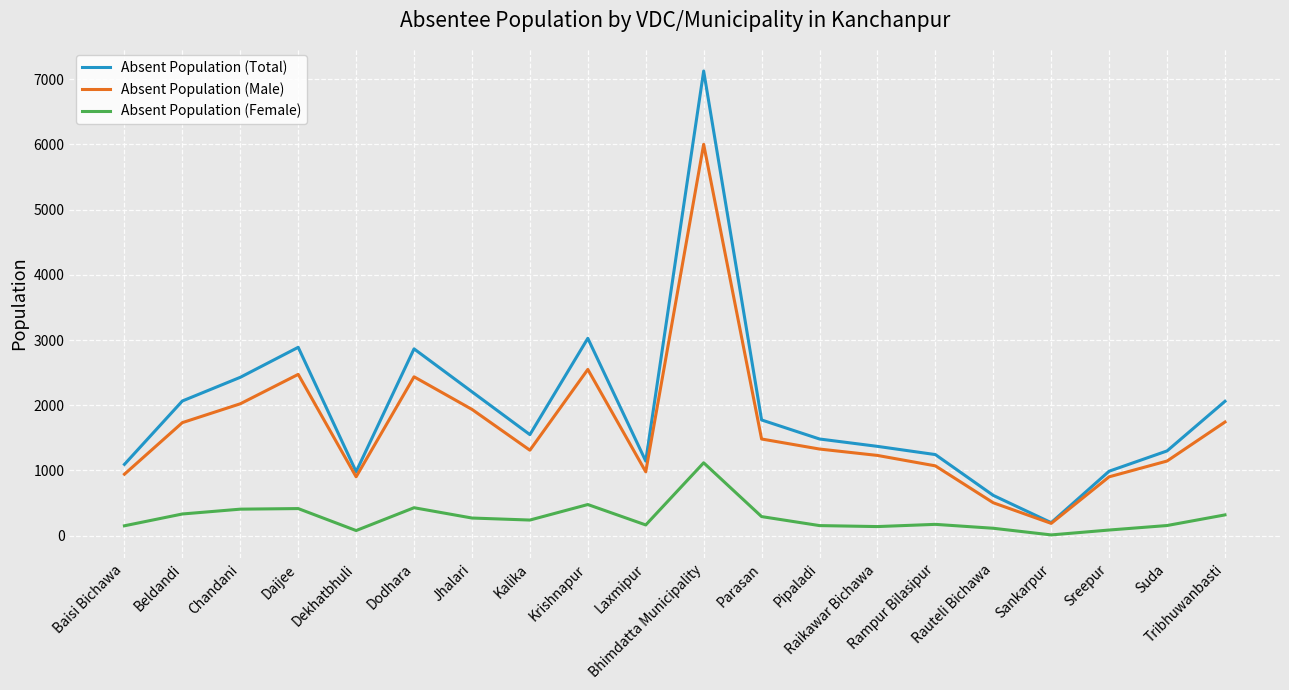

What is the minimum value for Absent Population (Female)?

11